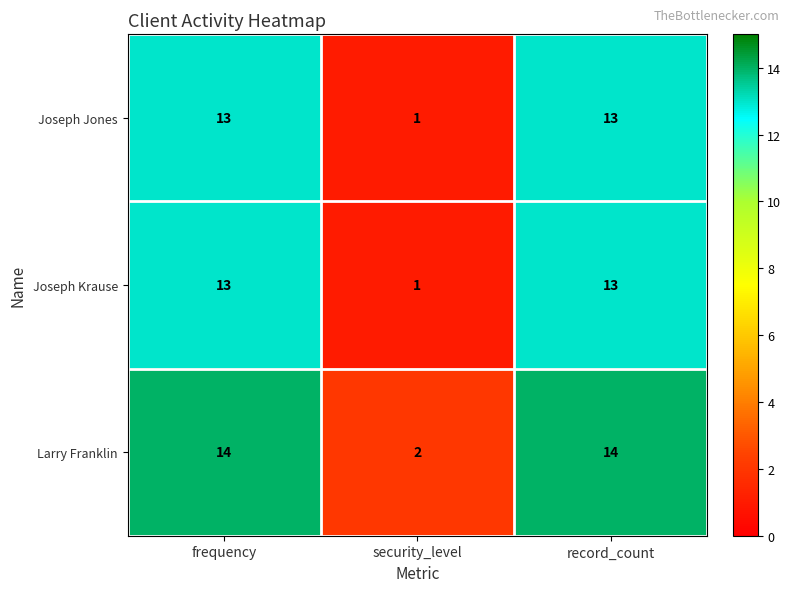

Reading left to right, extract all data points from this chart.

Joseph Jones: frequency=13	security_level=1	record_count=13
Joseph Krause: frequency=13	security_level=1	record_count=13
Larry Franklin: frequency=14	security_level=2	record_count=14